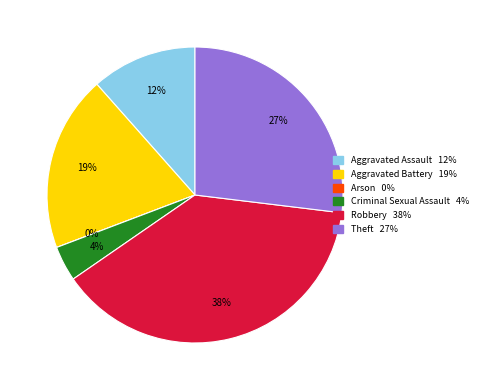

What percentage is the Criminal Sexual Assault slice, to the nearest percent?

4%